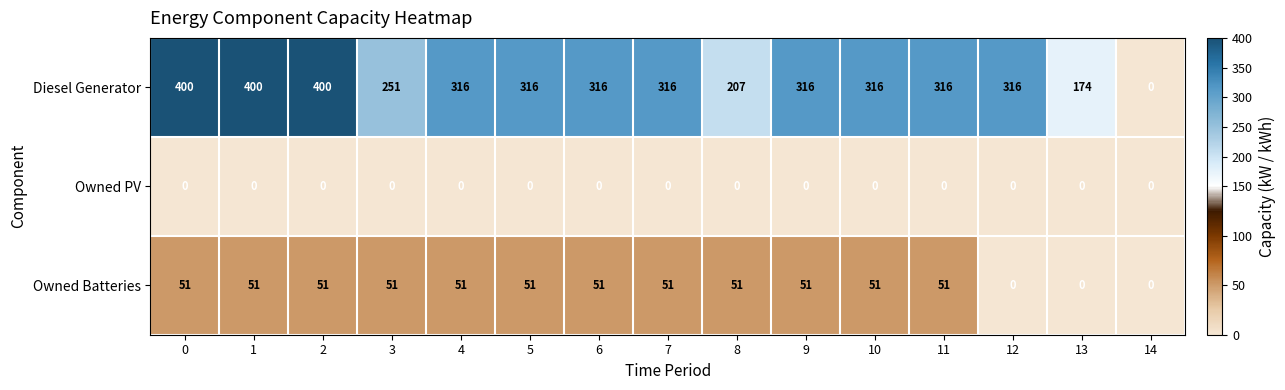

Is it true that Owned PV equals 0 at 0?

True